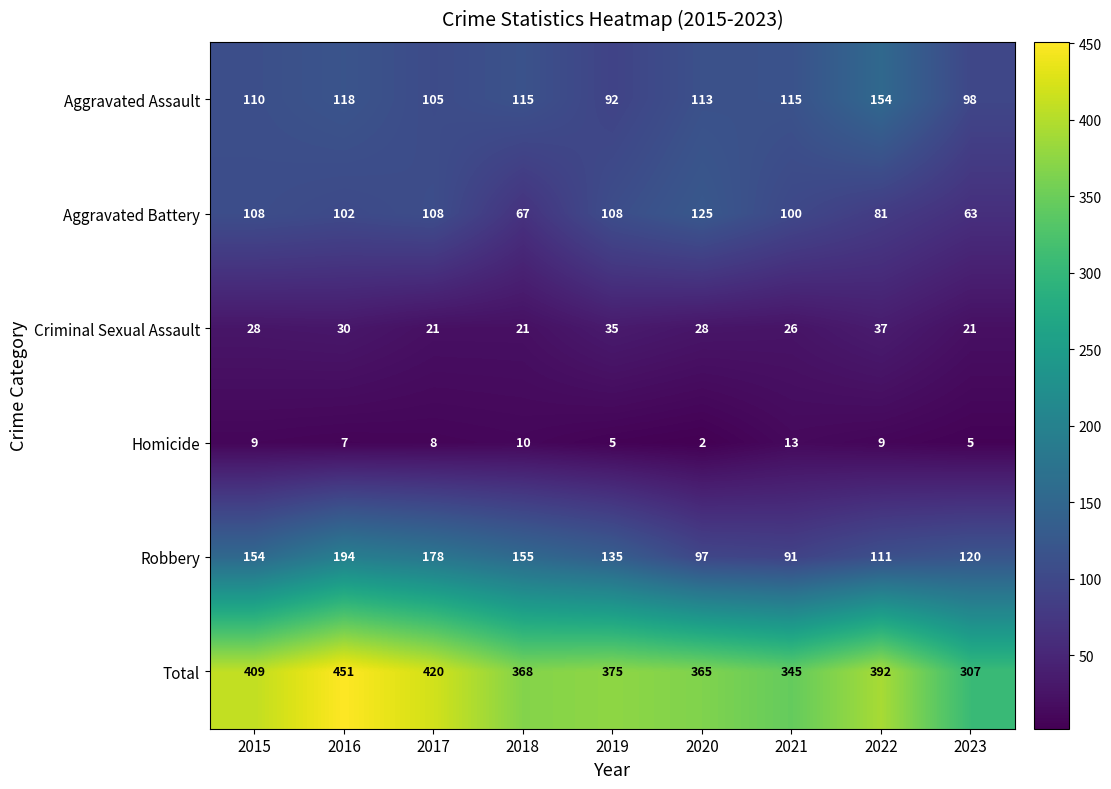

At which label does Robbery reach its minimum?

2021